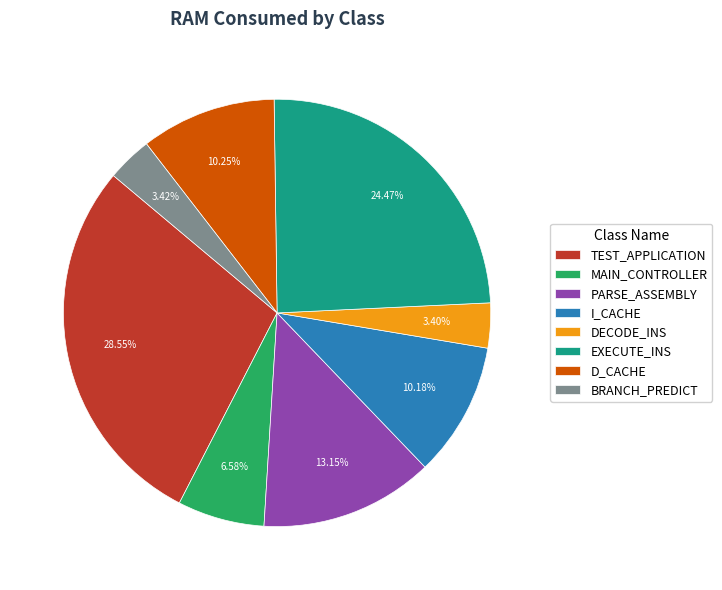

To the nearest percent, what is the combined percentage of MAIN_CONTROLLER and D_CACHE?

17%